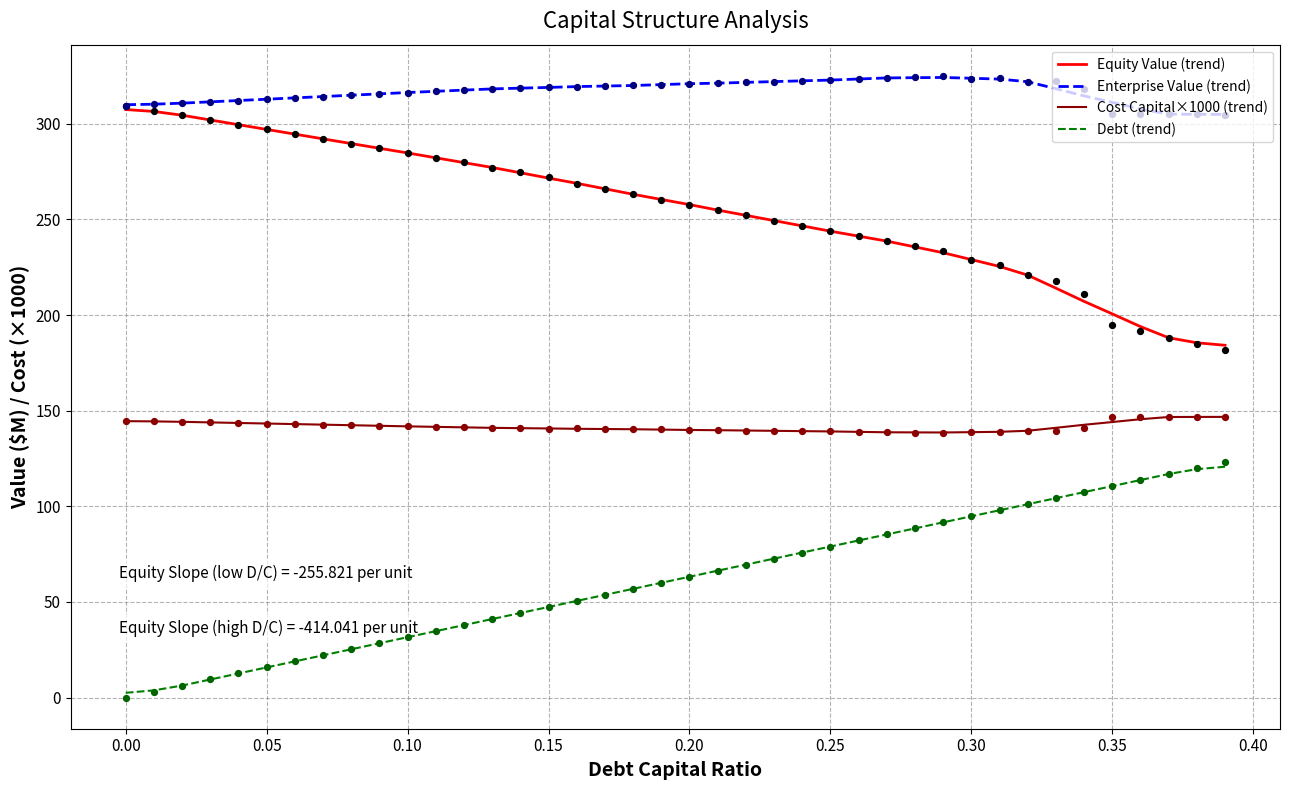

Which series contains the highest Y value?

enterprise_value